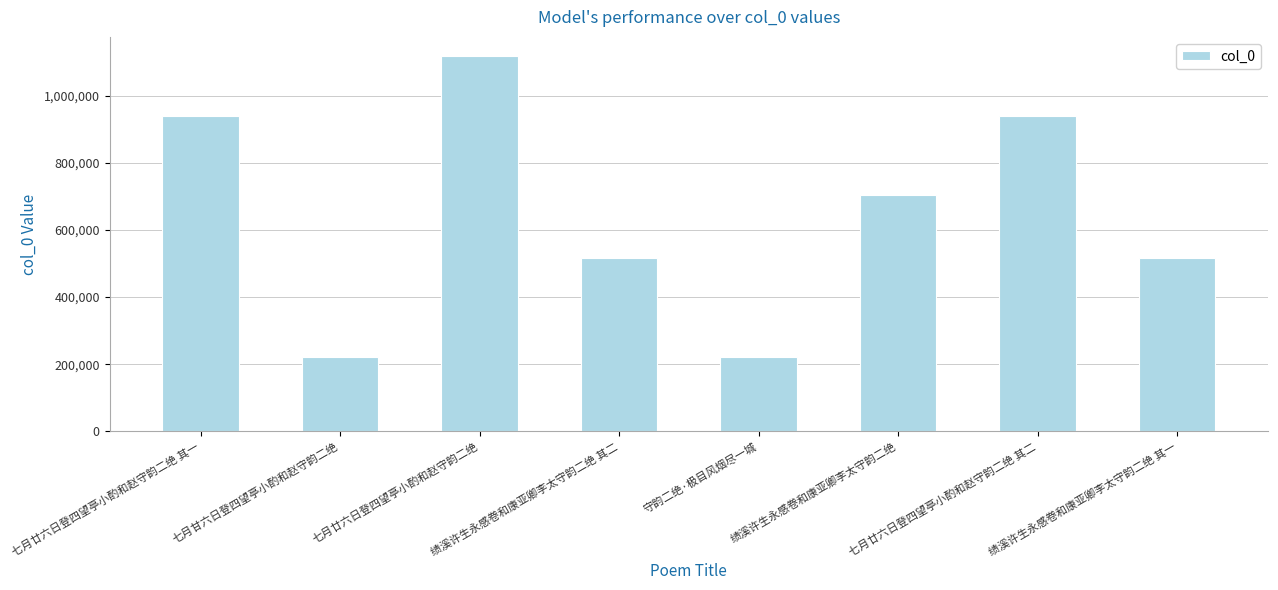

The value at 七月廿六日登四望亭小酌和赵守韵二绝 is 1772436. True or false?

False